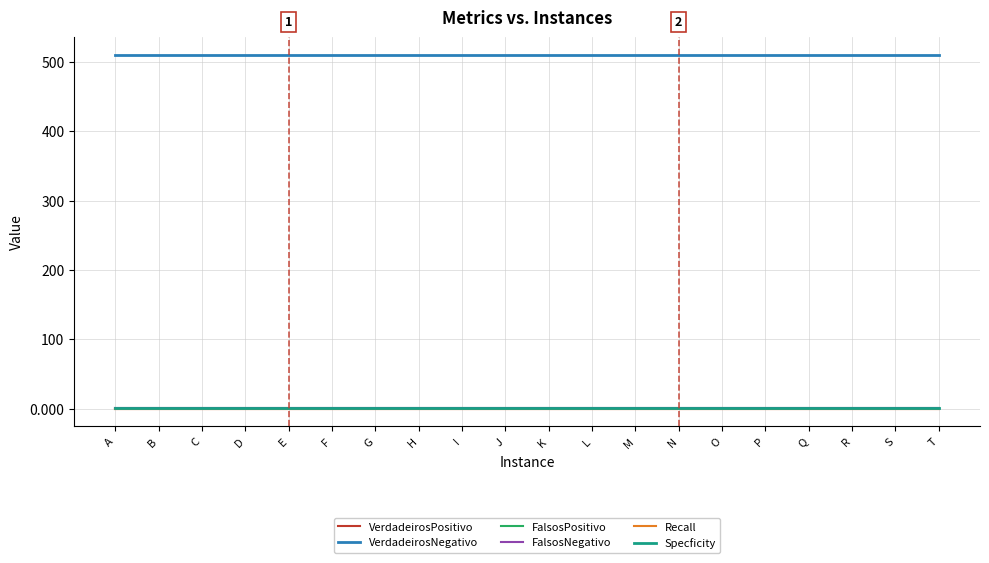

The FalsosNegativo series shows 1.0 at L. True or false?

True